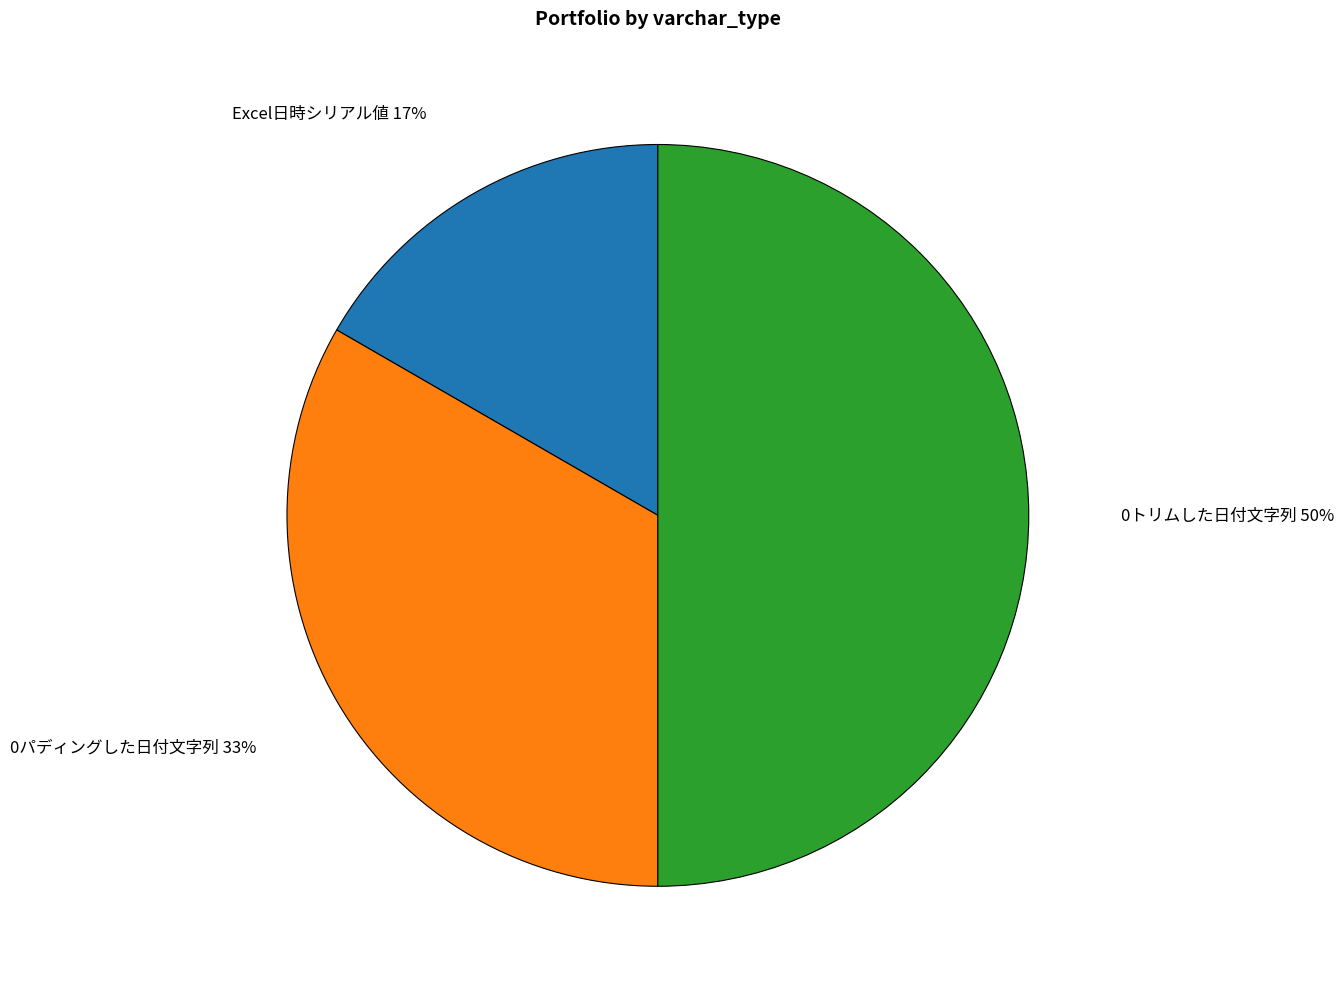

Count the number of slices in the pie.

3